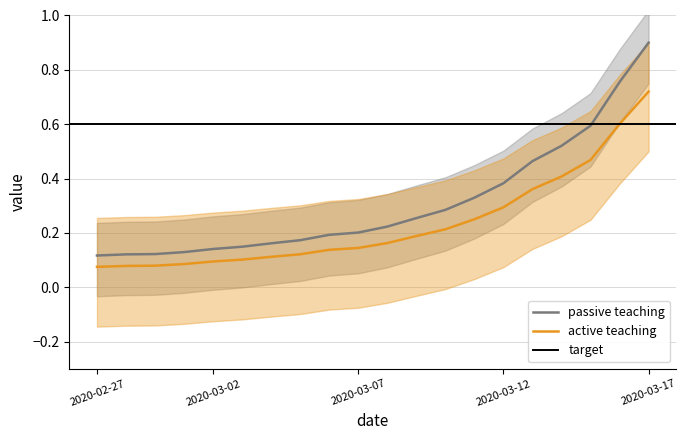

Reading left to right, list all the values displayed in this chart.

2020-02-27=0.1	2020-02-28=0.1	2020-02-29=0.1	2020-03-01=0.1	2020-03-02=0.1	2020-03-03=0.1	2020-03-04=0.2	2020-03-05=0.2	2020-03-06=0.2	2020-03-07=0.2	2020-03-08=0.2	2020-03-09=0.3	2020-03-10=0.3	2020-03-11=0.3	2020-03-12=0.4	2020-03-13=0.5	2020-03-14=0.5	2020-03-15=0.6	2020-03-16=0.8	2020-03-17=0.9